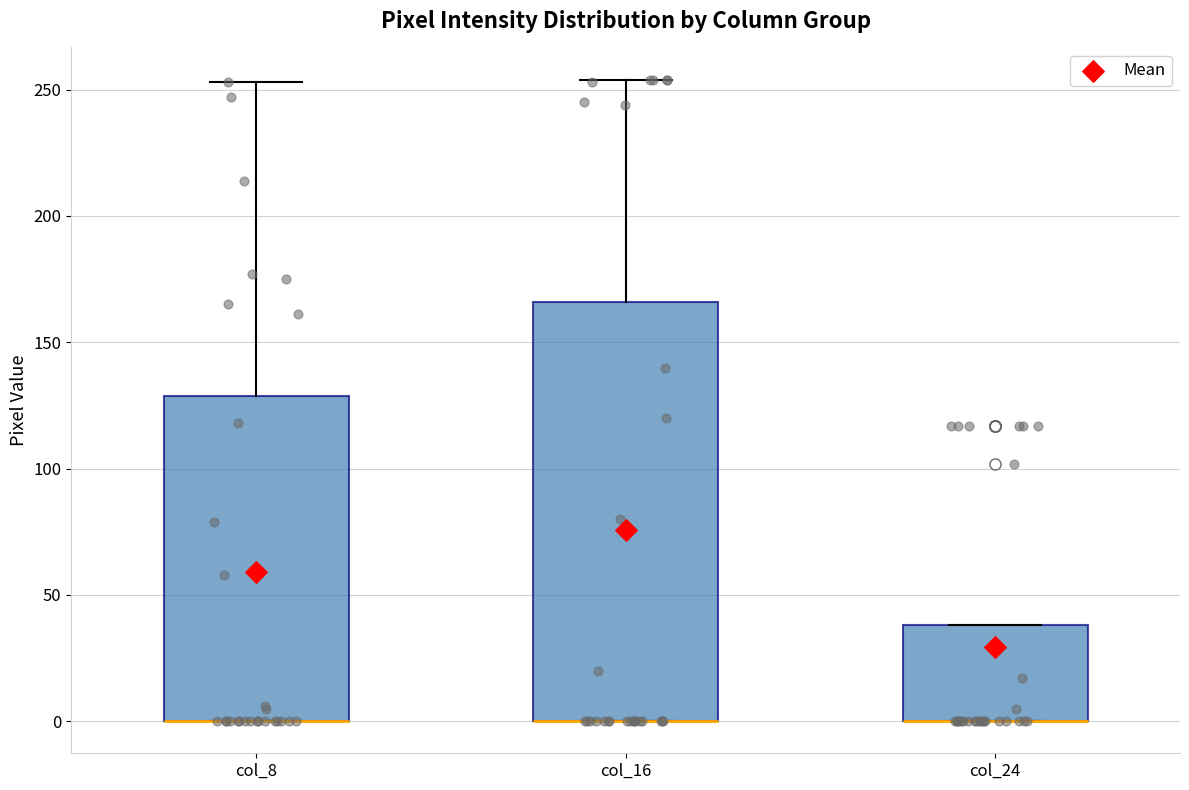

Reading left to right, read every box against the y-axis: the position of its median line, the range the box covers, and the ends of its whiskers. The values are not printed on the chart, so give them approximately, as read against the axis.

col_8: median 0 (drawn on the box's lower edge), box 0 to 130, whiskers 0 to 255
col_16: median 0 (drawn on the box's lower edge), box 0 to 165, whiskers 0 to 255
col_24: median 0 (drawn on the box's lower edge), box 0 to 40, whiskers 0 to 40